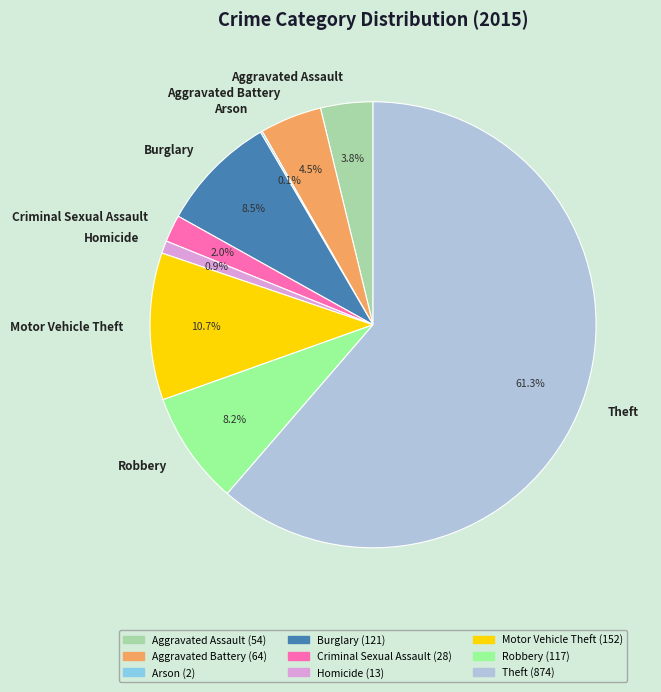

Between Motor Vehicle Theft and Criminal Sexual Assault, which is larger?

Motor Vehicle Theft